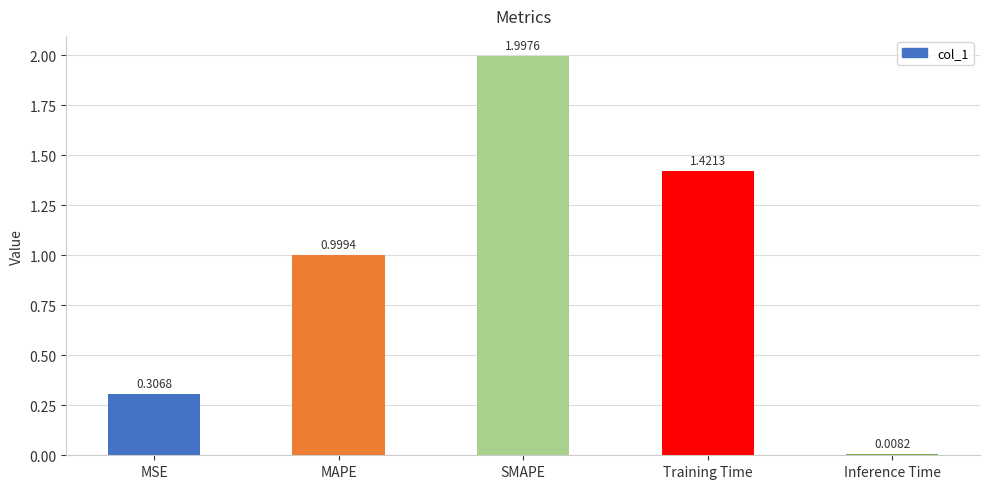

Is it true that the value at SMAPE is 2.0?

True